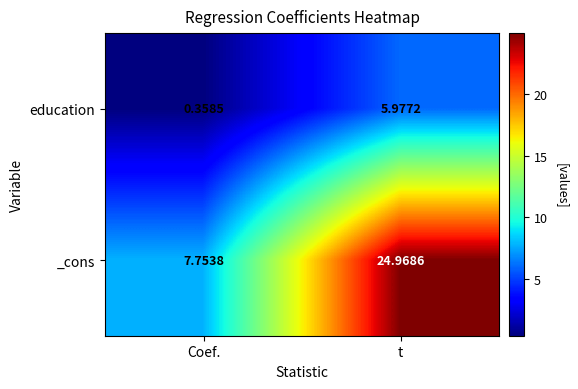

What is the spread (max minus min) of values at Coef.?

7.4